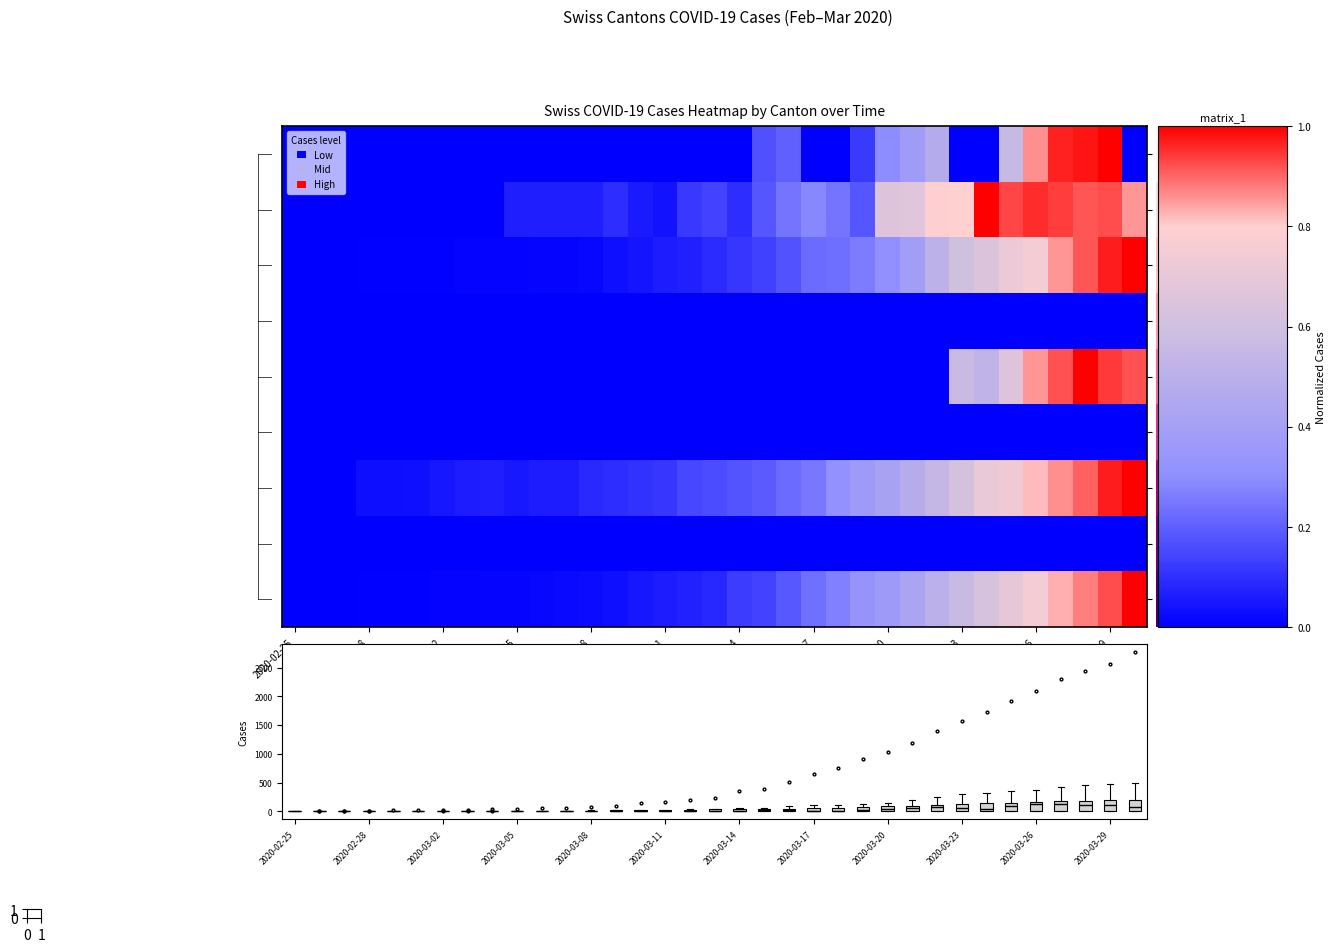

Count the number of data series in this chart.

9